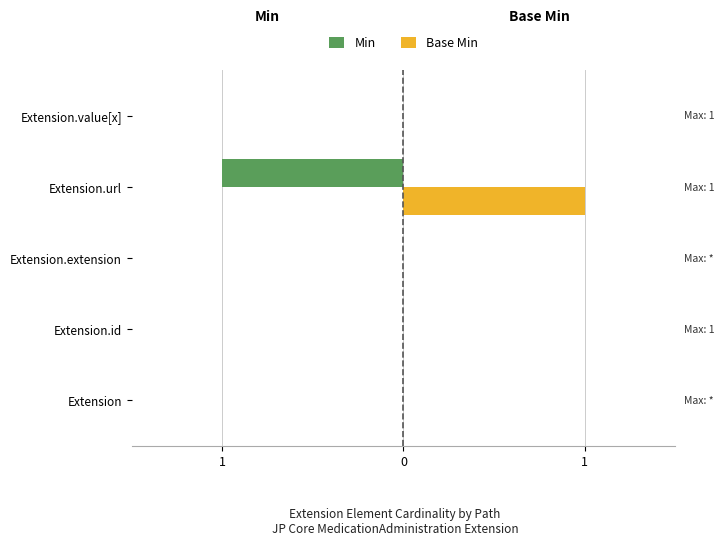

What are all the series names shown in the legend?

Min, Base Min